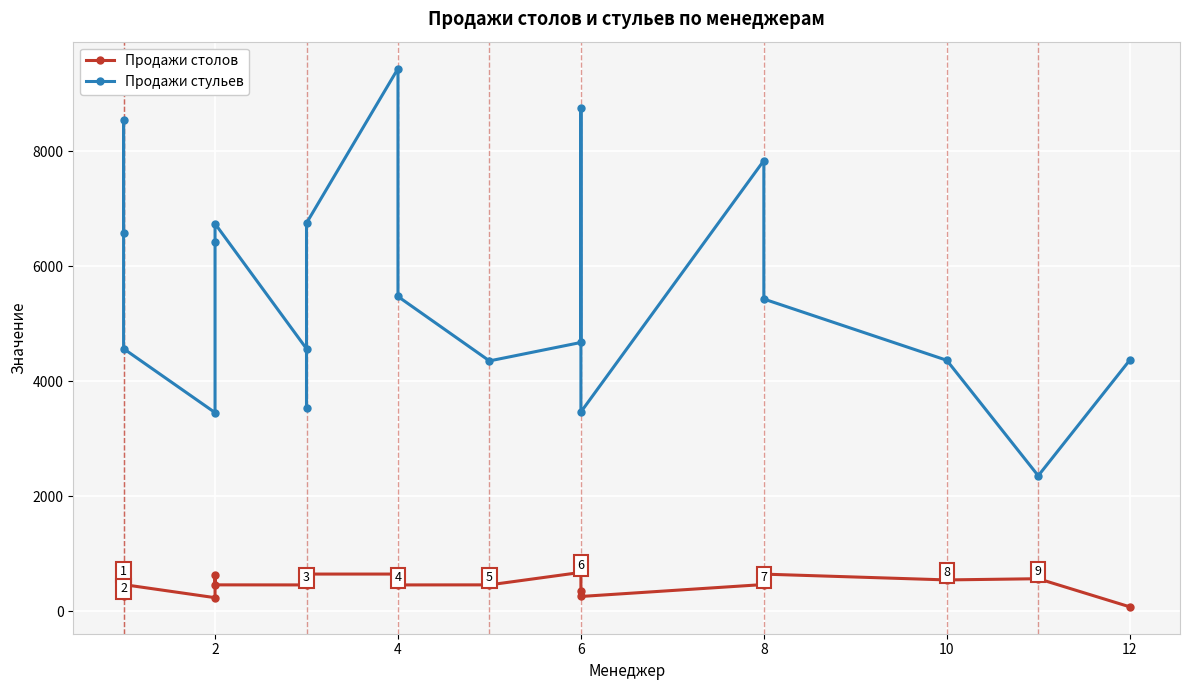

What are all the series names shown in the legend?

Продажи столов, Продажи стульев